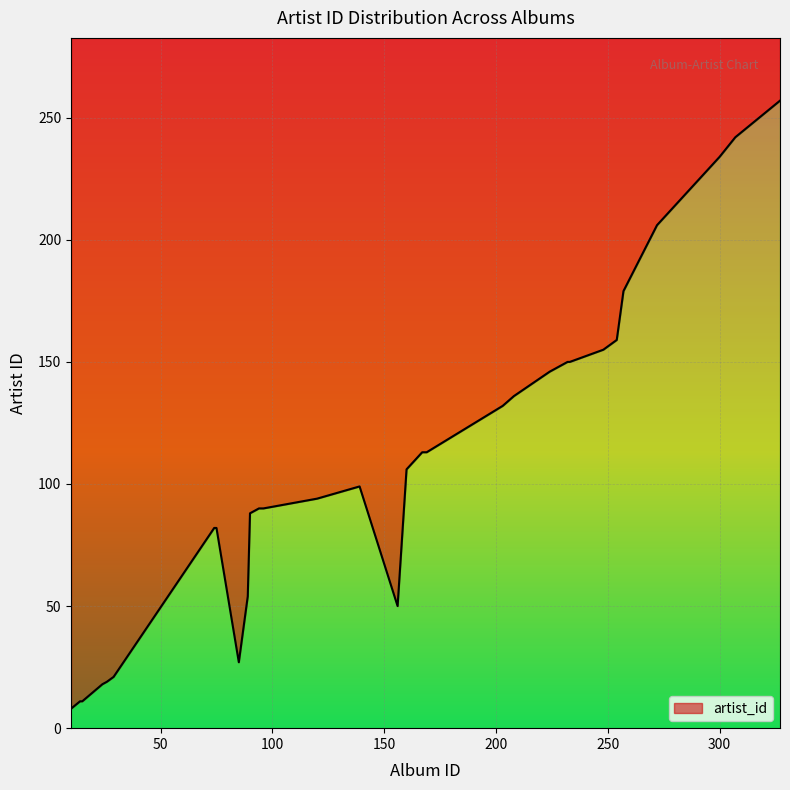

What is the maximum value shown in the chart?

257